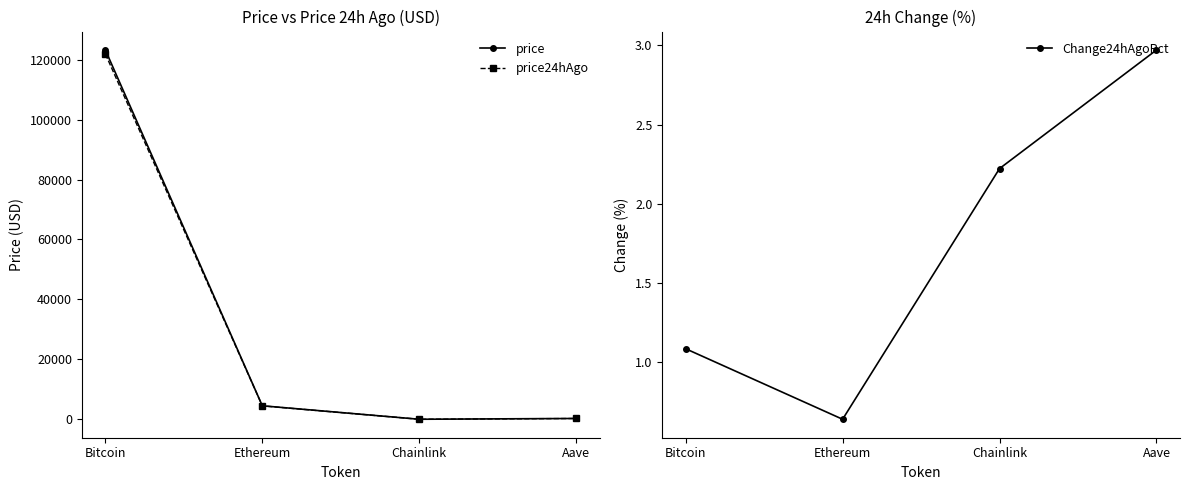

Reading right to left, extract all data points from this chart.

price: 285.8	22.5	4517.6	123218.0
price24hAgo: 277.3	22.0	4488.8	121882.0
Change24hAgoPct: 3.0	2.2	0.6	1.1